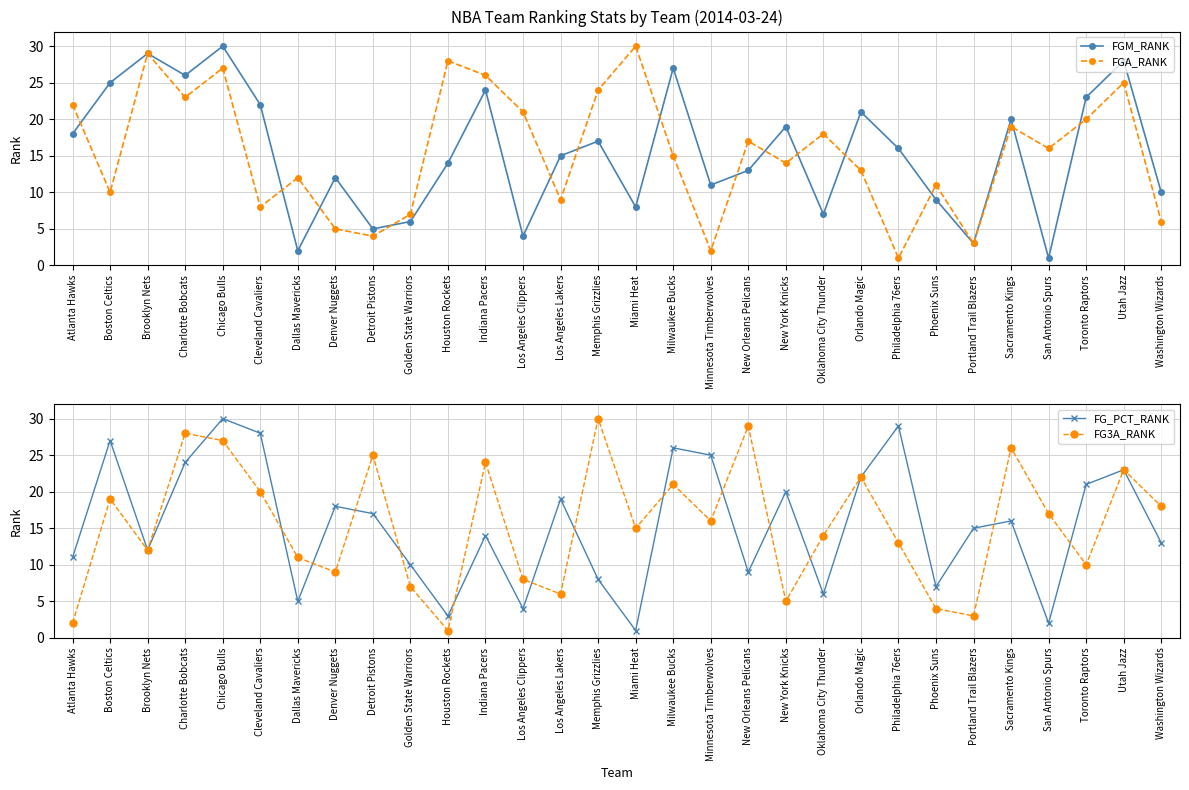

Which series has the largest range (max minus min)?

FGM_RANK